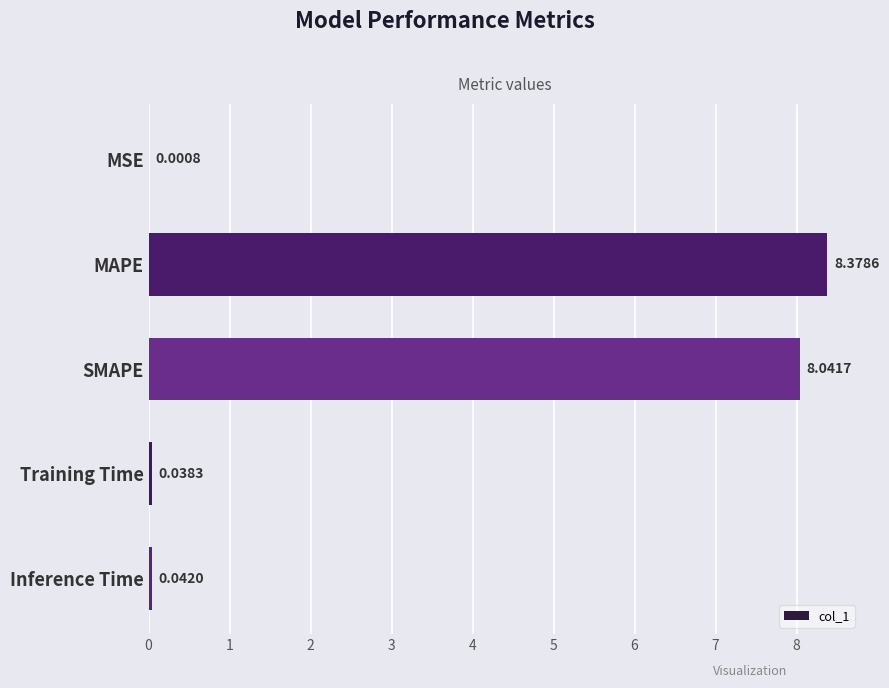

Count the number of categories in the chart.

5